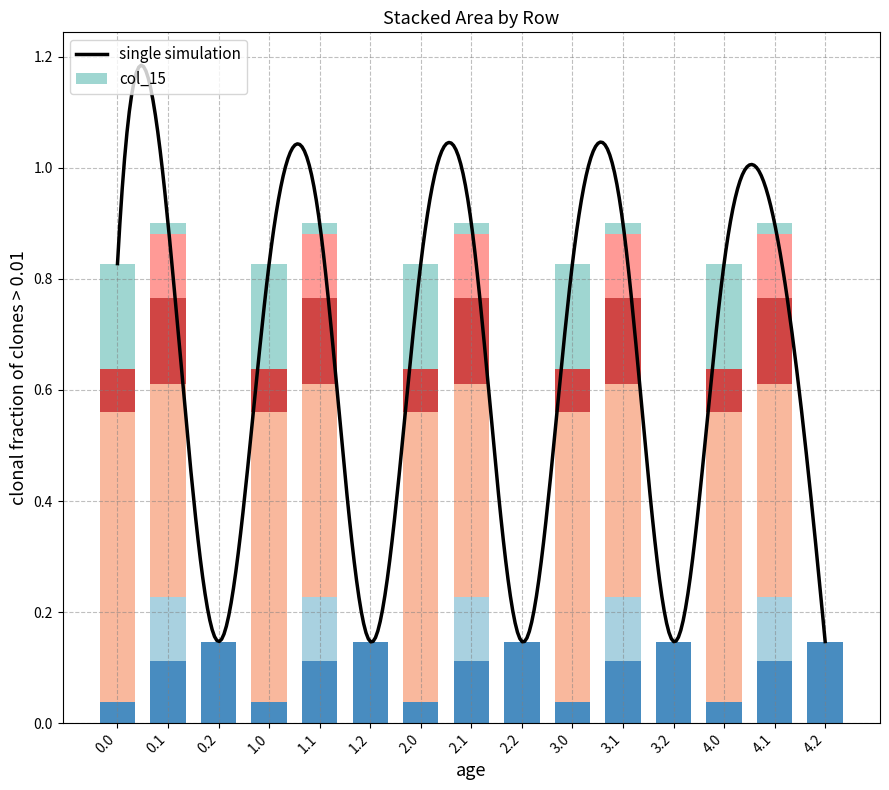

Is the value of col_9 at 2.0 greater than the value of col_15 at 3.2?

No